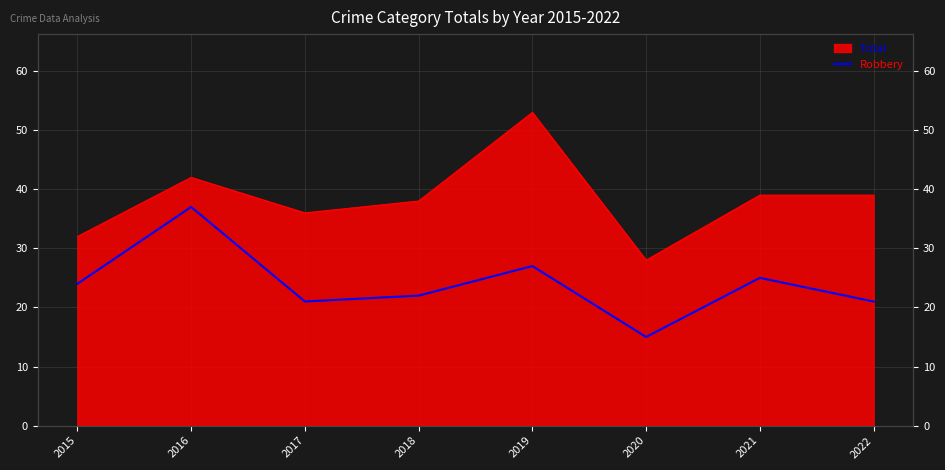

The chart shows a value of 36 at 2018. True or false?

False